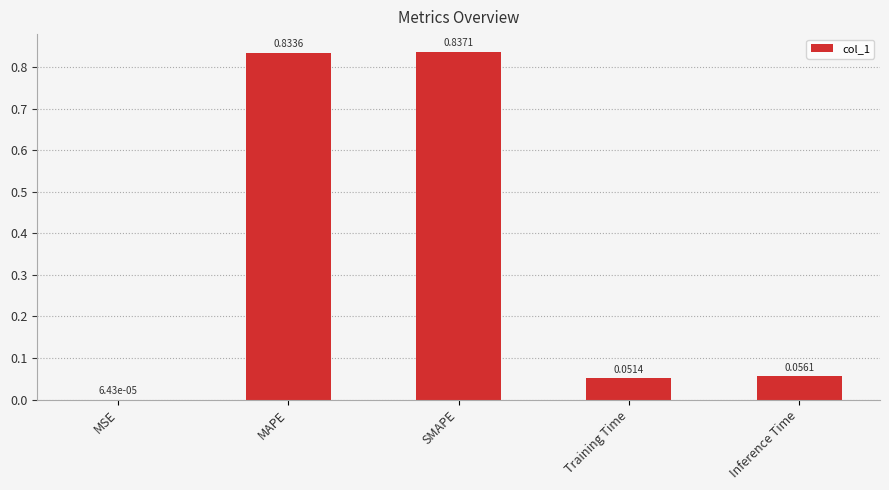

What is the change in value from MAPE to Inference Time?

-0.8